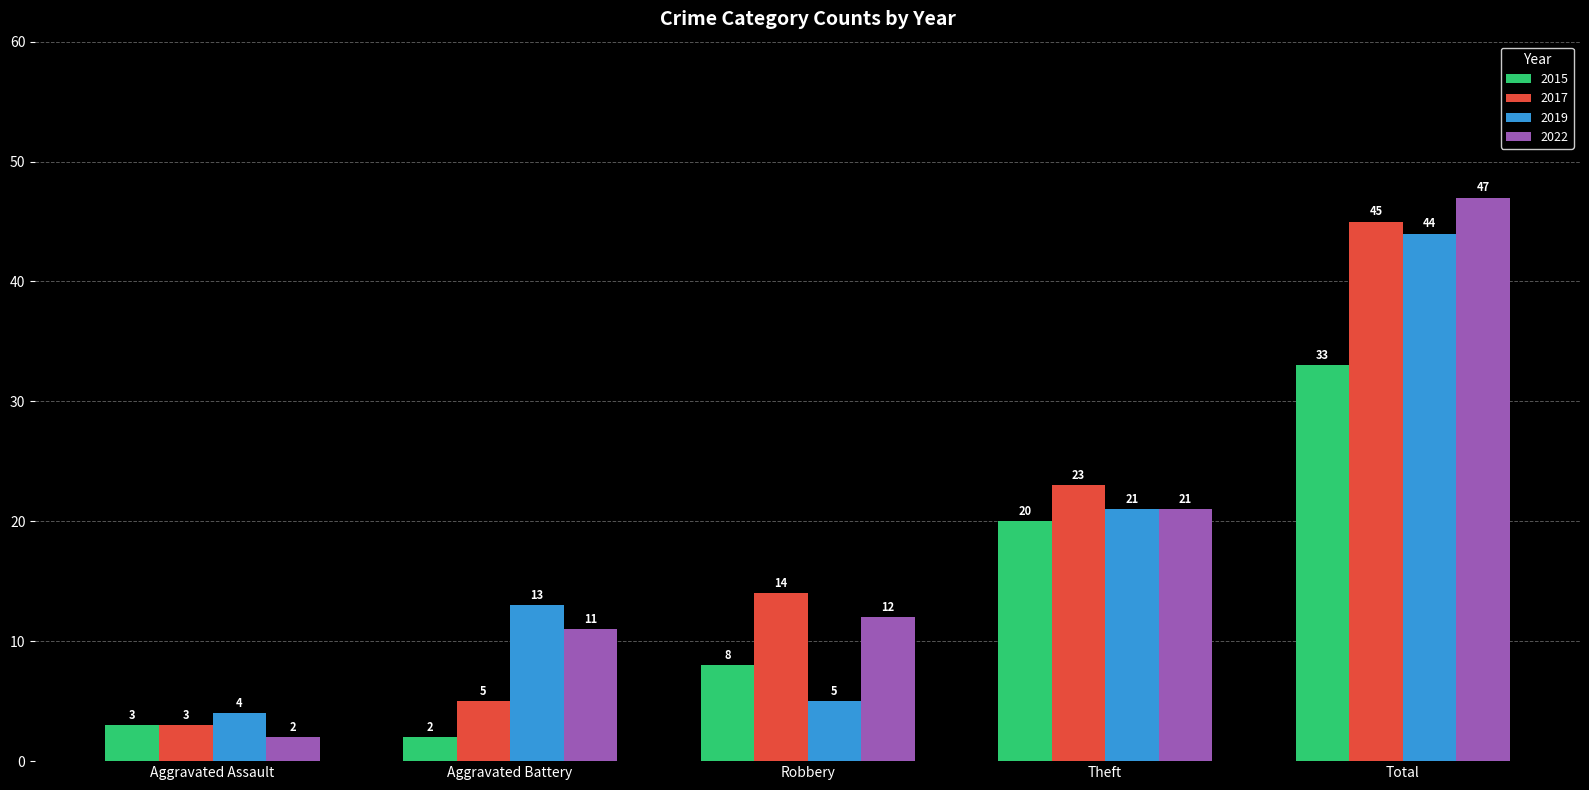

Which series has the largest total across all categories?

2022